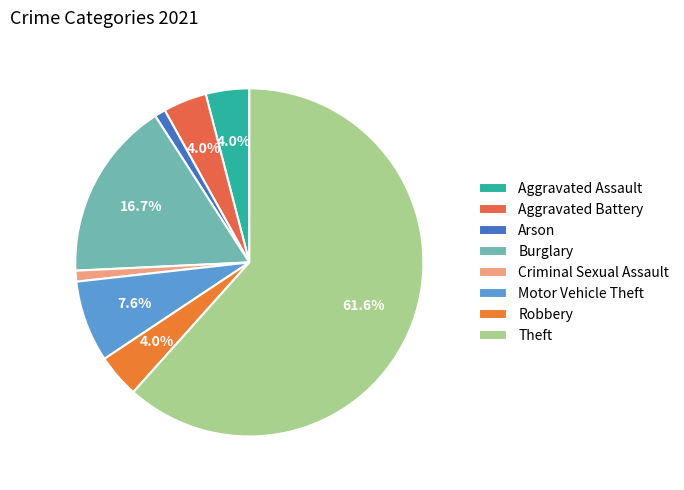

True or false: Aggravated Assault accounts for 4% of the total.

True